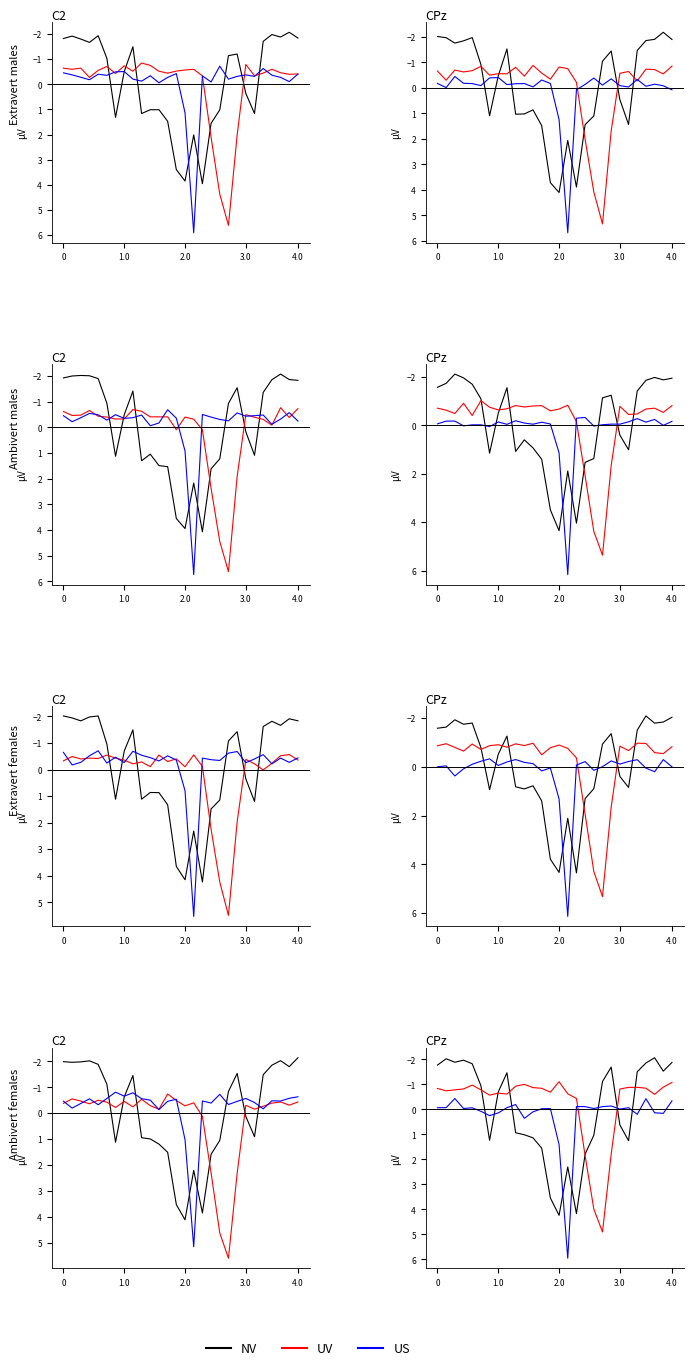

After their last crossing, which series has the higher values: UV or US?

US